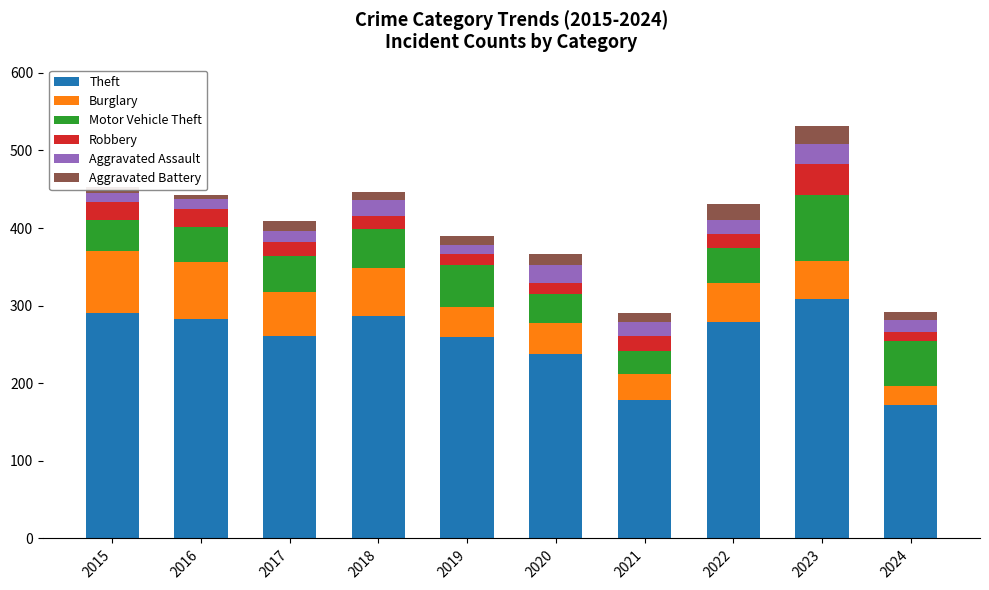

What is the maximum value for Theft?

308